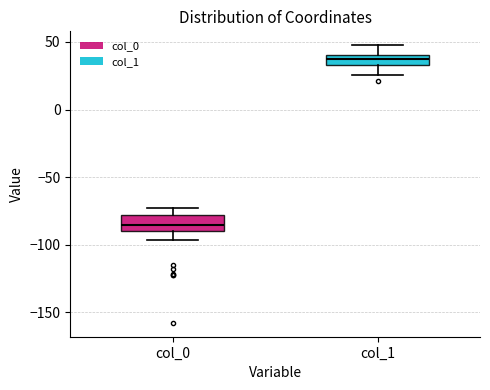

Reading left to right, read every box against the y-axis: the position of its median line, the range the box covers, and the ends of its whiskers. The values are not printed on the chart, so give them approximately, as read against the axis.

col_0: median -85, box -90 to -80, whiskers -95 to -75
col_1: median 40 (inside the box), box 35 to 40, whiskers 25 to 50